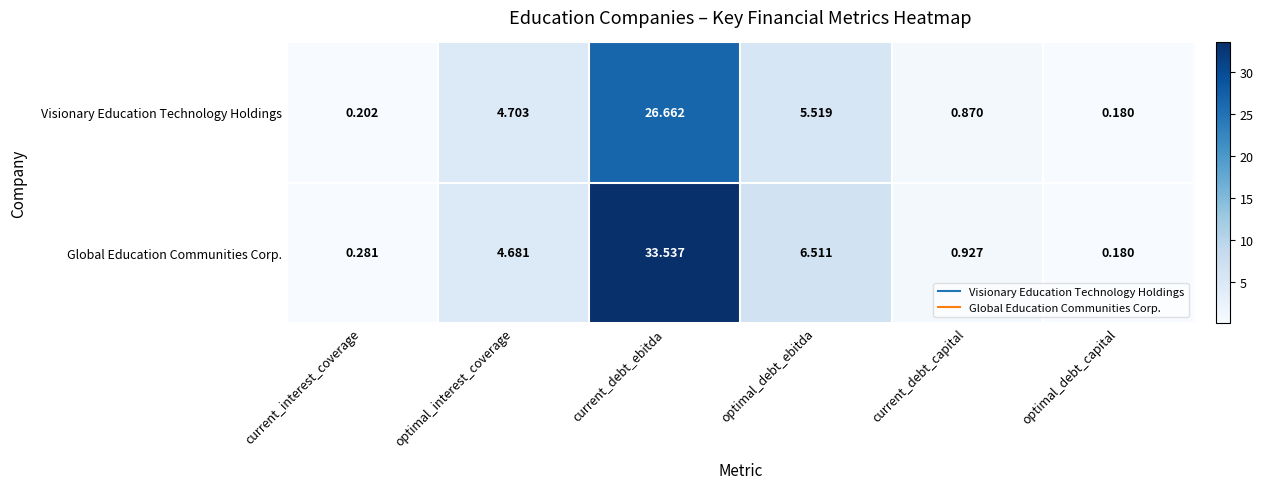

What is the total value across all series at optimal_interest_coverage?

9.4